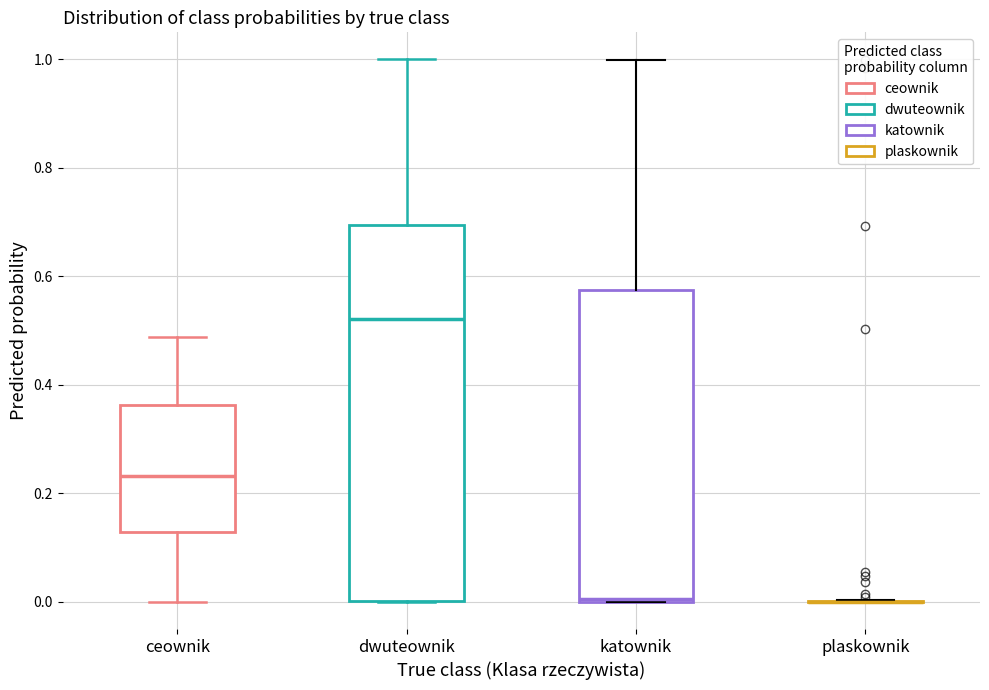

Comparing the boxes themselves (not the whiskers), which one is the tallest?

dwuteownik